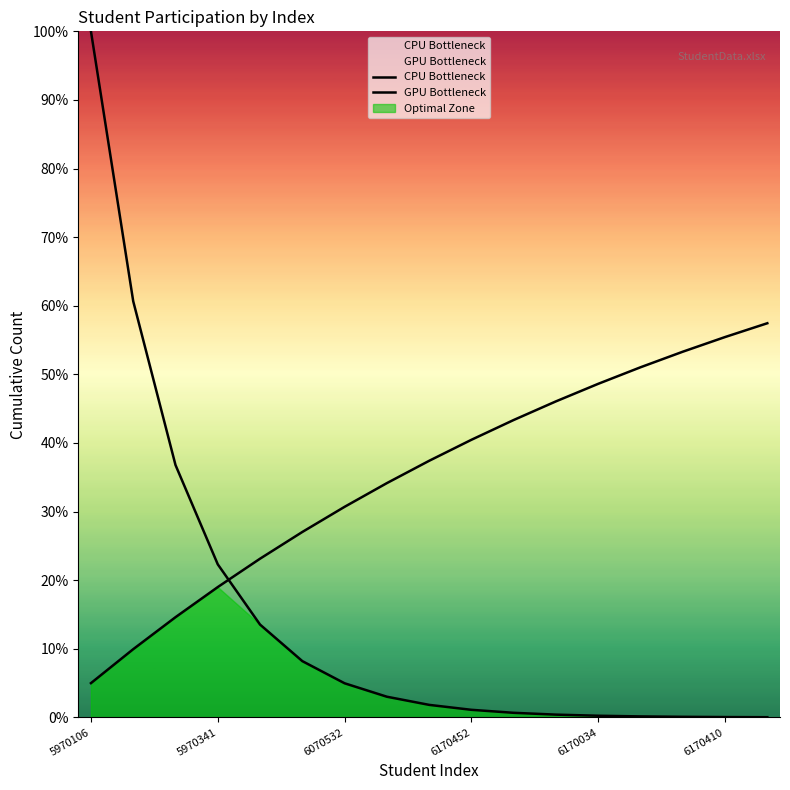

Rank the series by their average value, from lowest to highest.

Optimal Zone, CPU Bottleneck, GPU Bottleneck